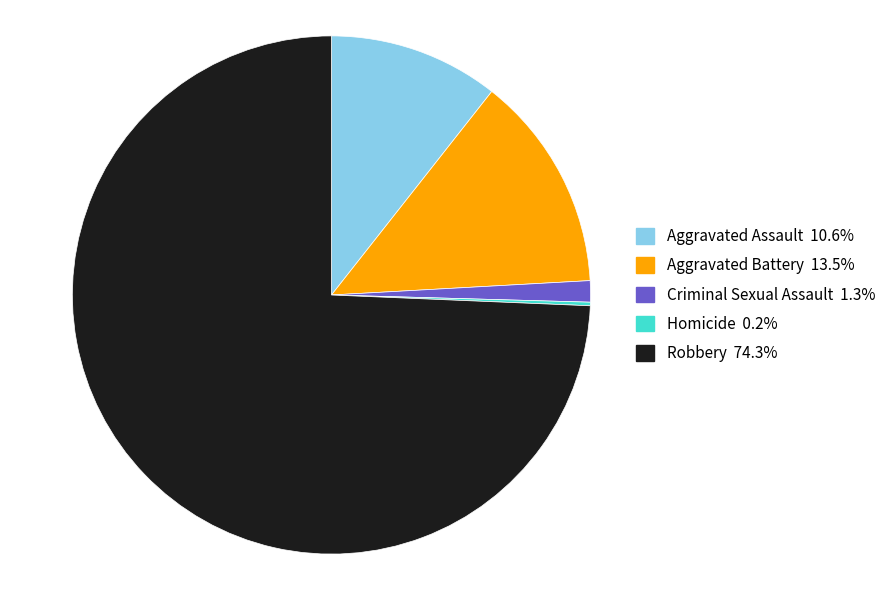

What is the majority slice?

Robbery